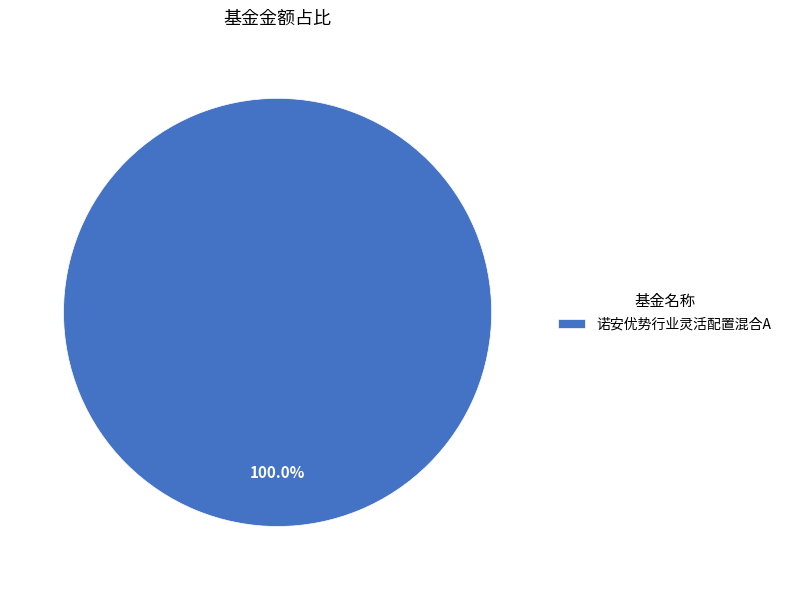

Rank the categories by value from lowest to highest.

诺安优势行业灵活配置混合A